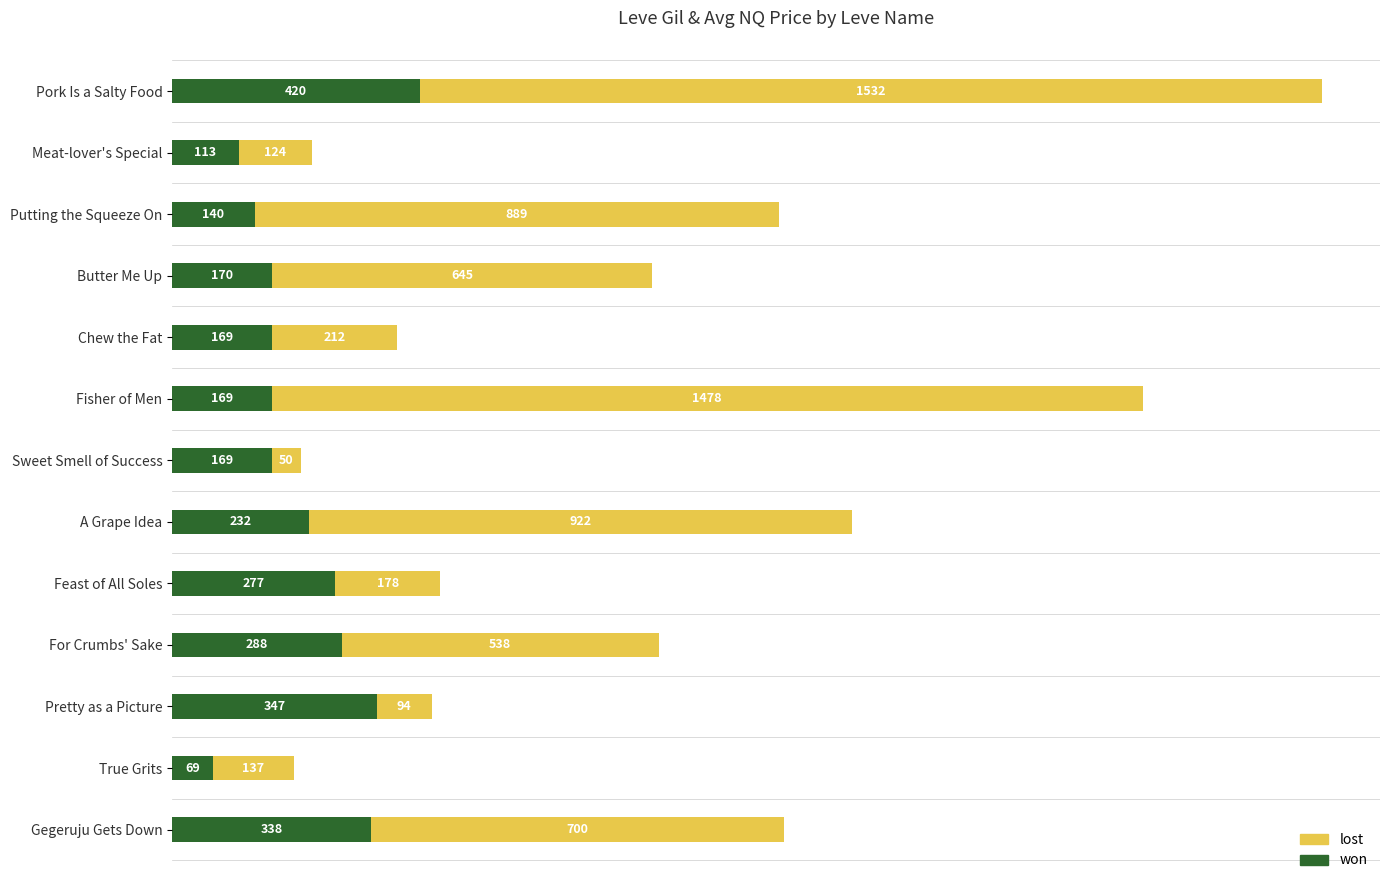

At which label is won closest to 244?

A Grape Idea